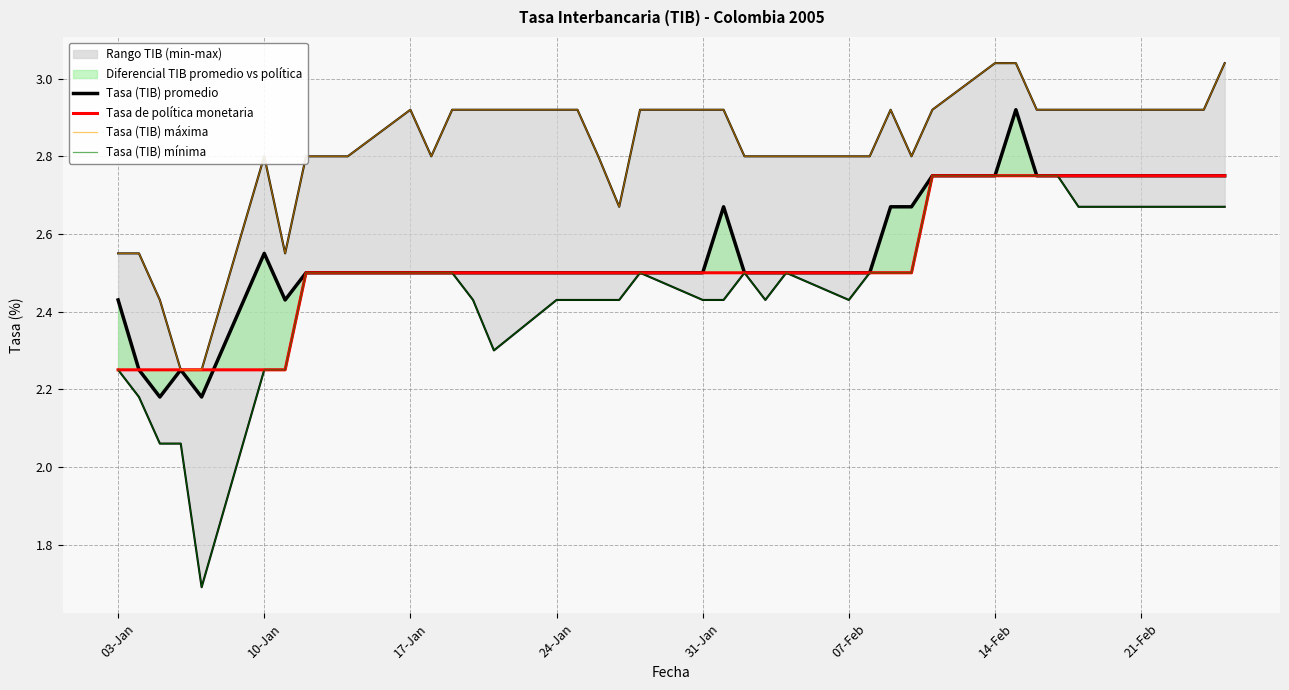

True or false: Tasa de política monetaria has more than 0 interior local peaks.

False